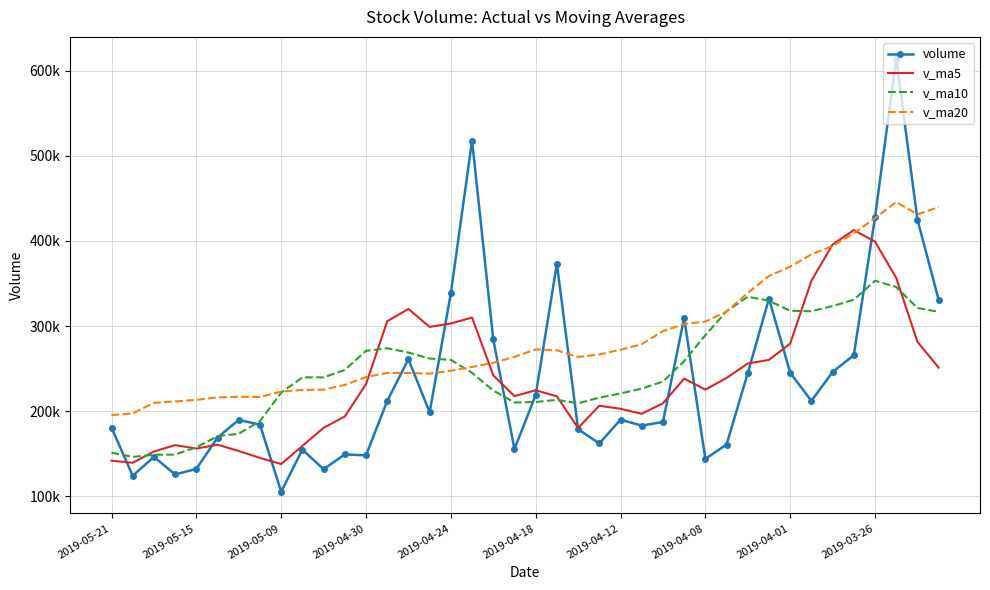

Between which two adjacent categories do volume and v_ma20 first intersect?

13 and 14